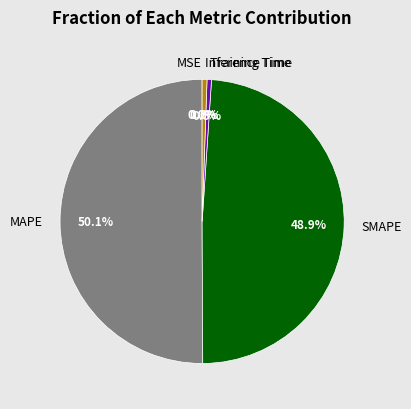

Which category accounts for the majority?

MAPE